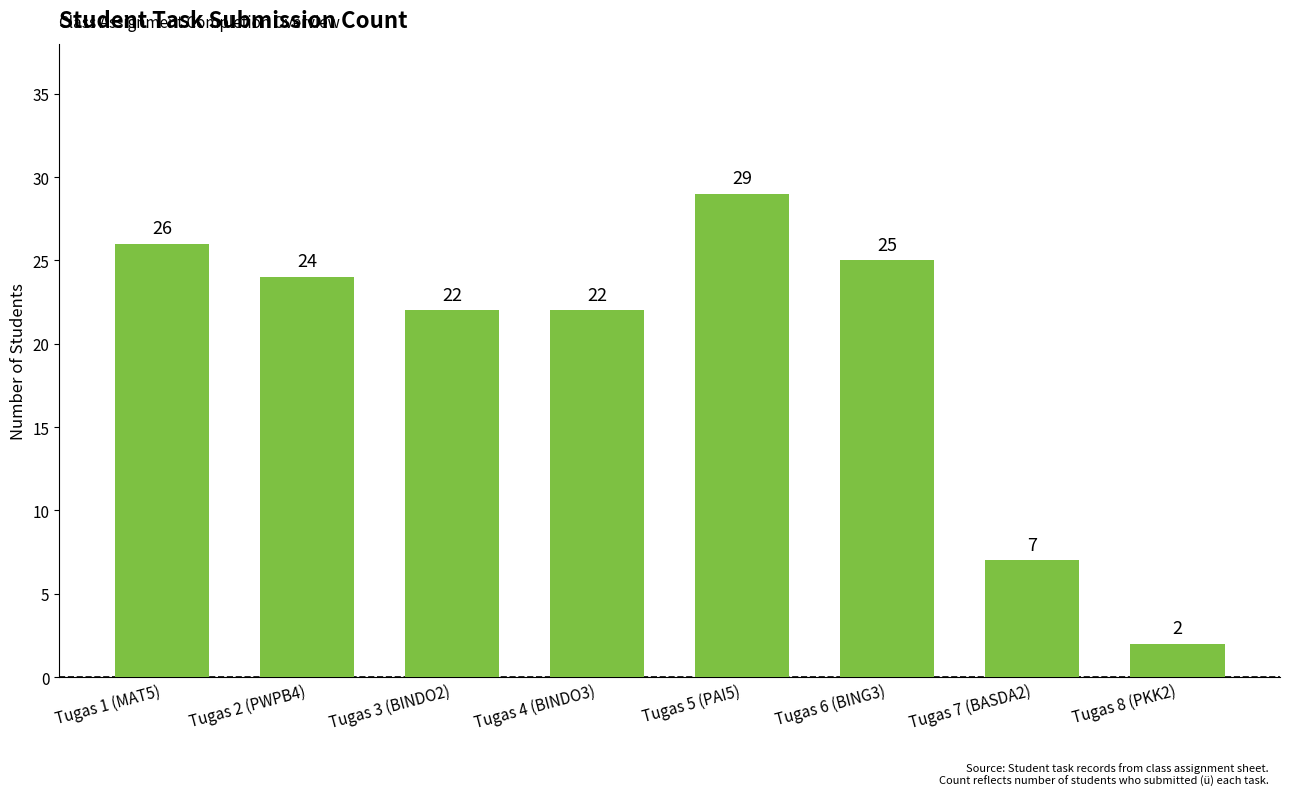

What position from the left is Tugas 6 (BING3)?

6